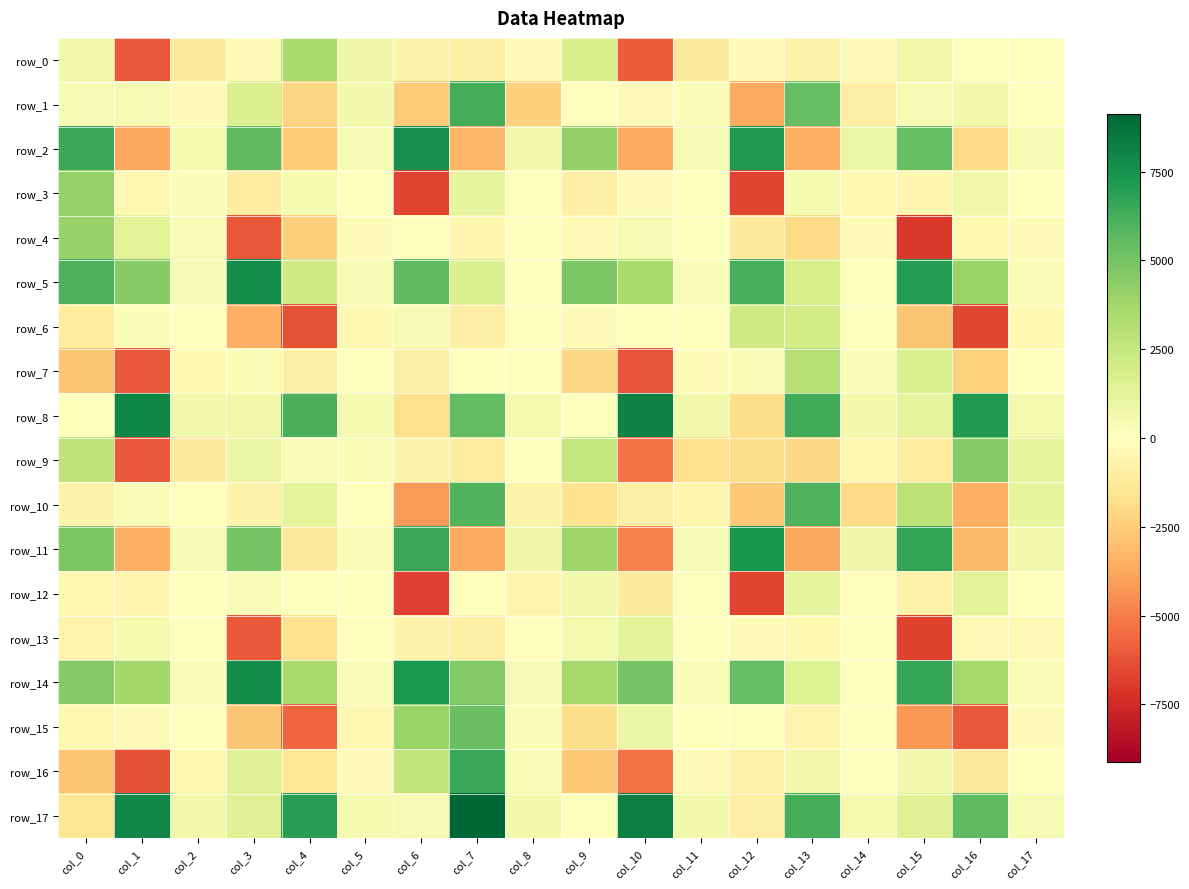

Which series has the largest total across all categories?

row_14